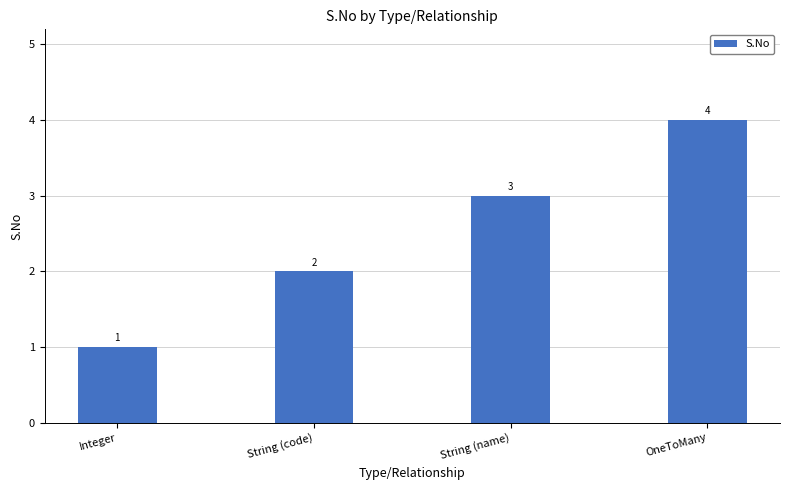

Reading left to right, extract all data points from this chart.

Integer=1	String (code)=2	String (name)=3	OneToMany=4